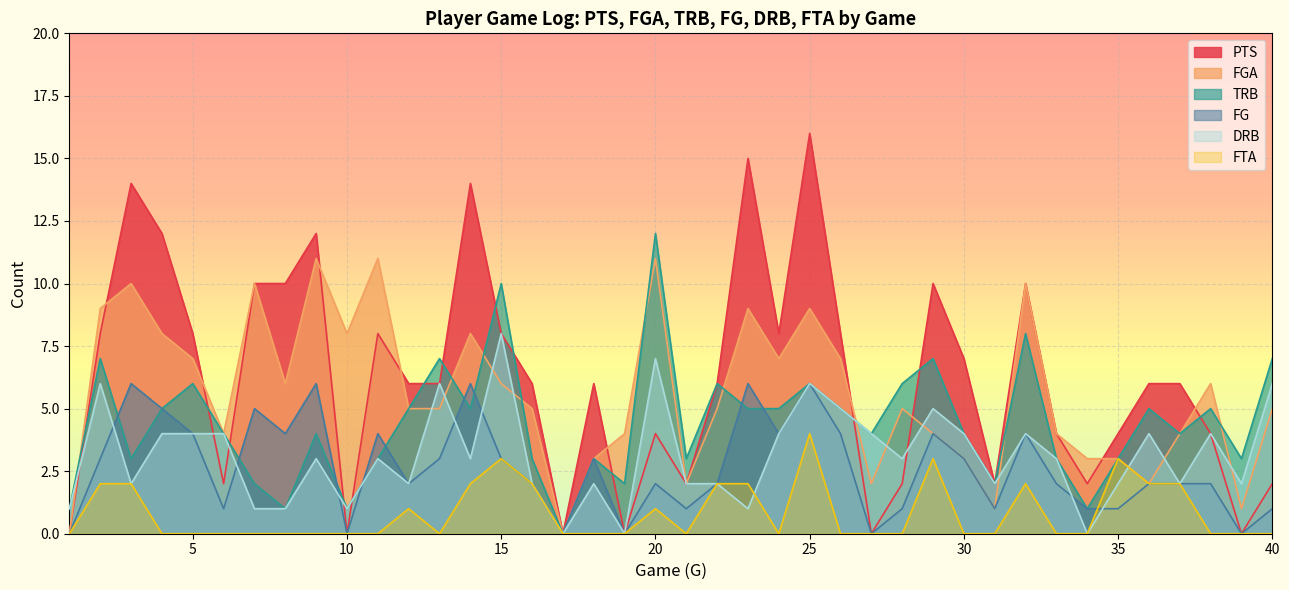

What is the maximum value for FG?

6